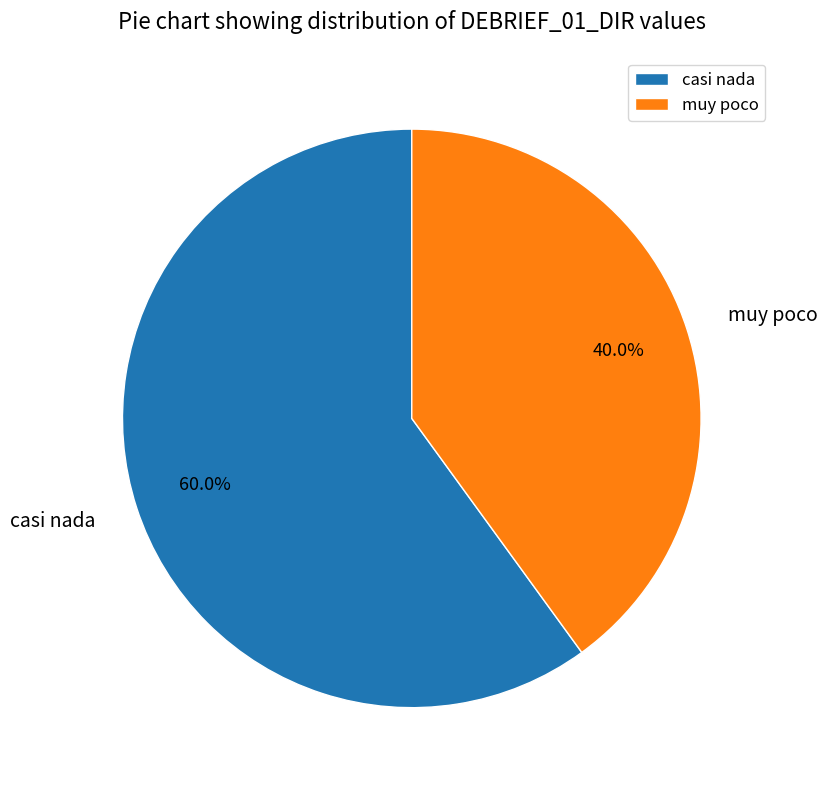

How many segments does this pie chart have?

2